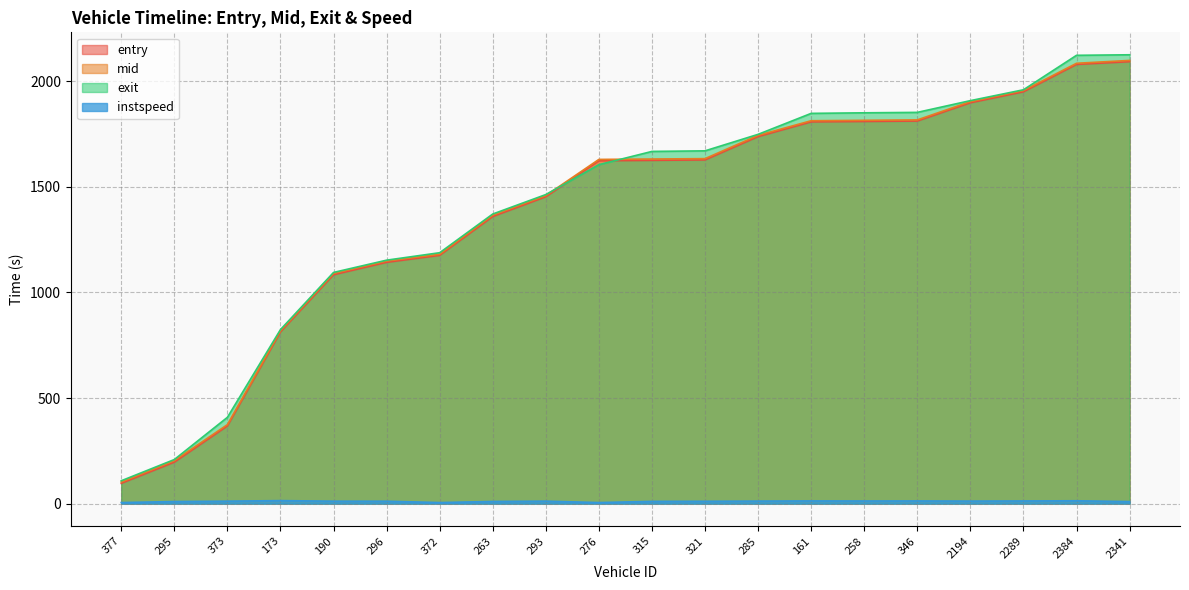

Is it true that exit equals 108.2 at 377?

True